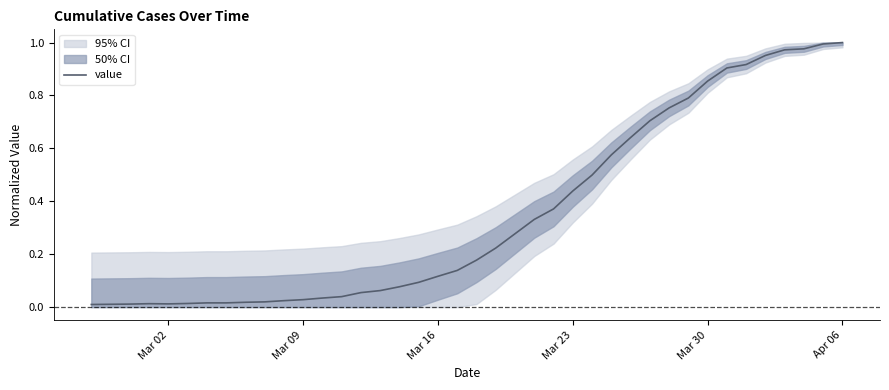

What is the maximum value shown in the chart?

1.0